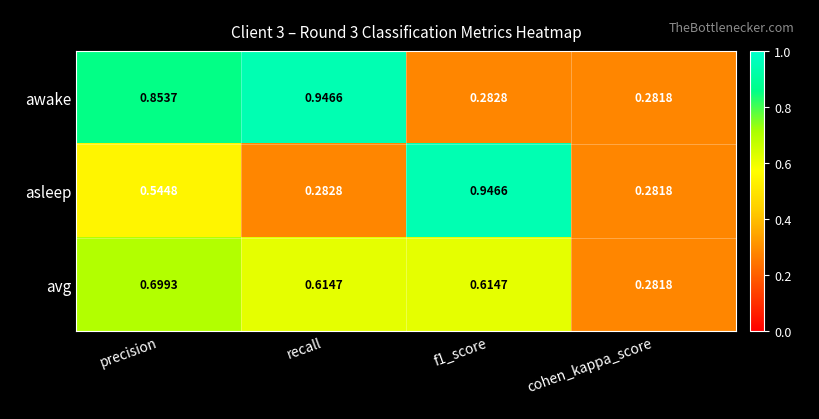

At which category is the sum across all series the highest?

precision